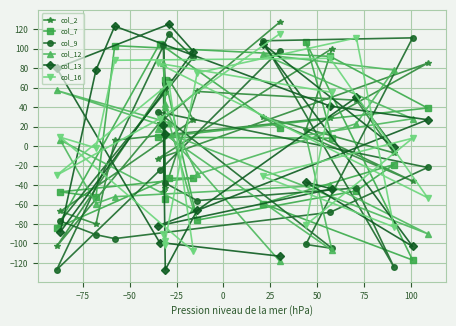

How many negative values does the col_12 series have?

8